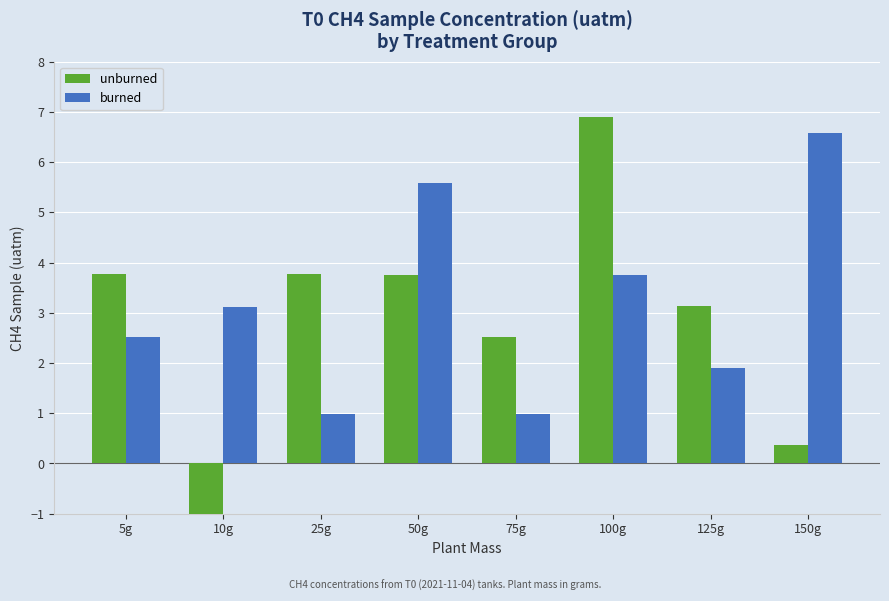

How many data points in unburned are above 3?

5